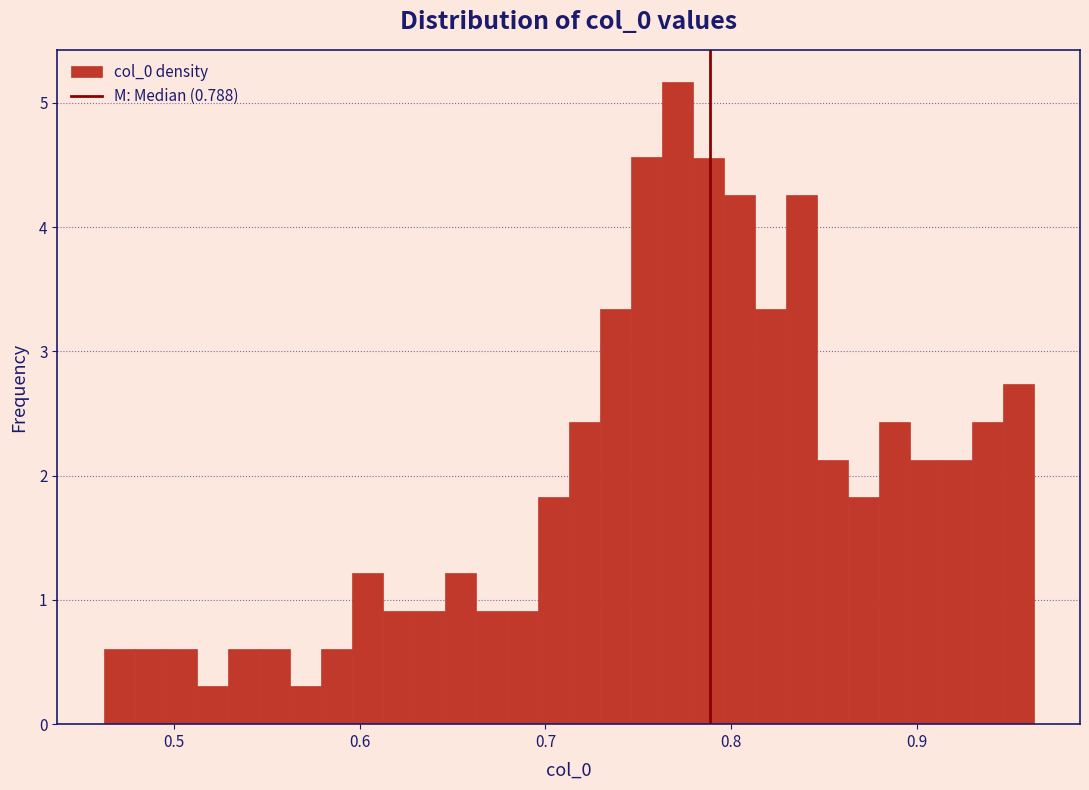

Read against the x-axis, roughly where is the centre of the tallest bar?

0.77